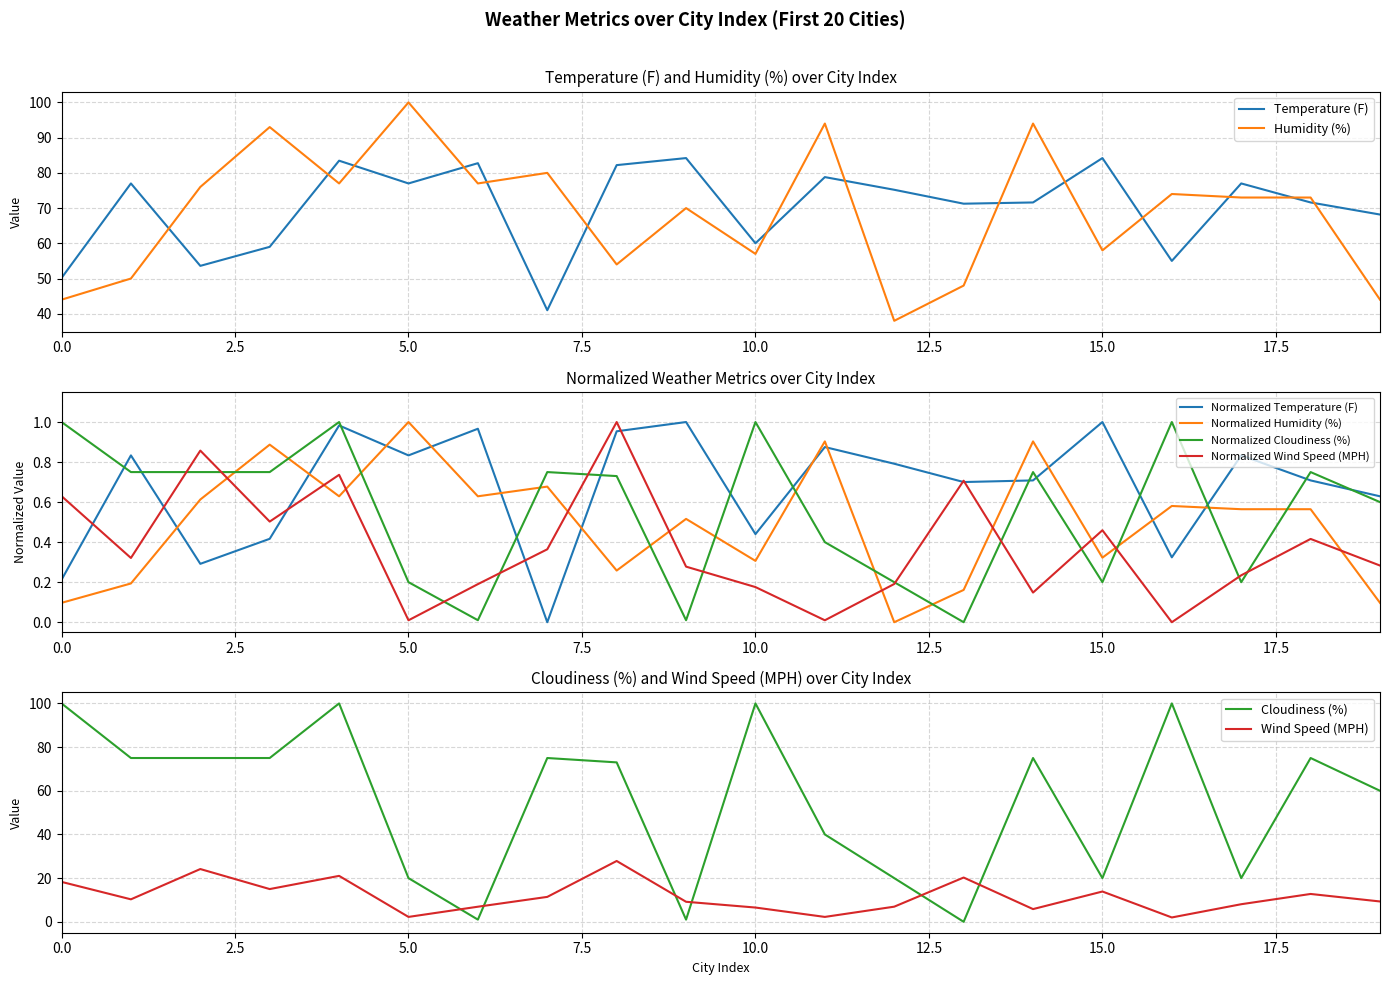

Where is Wind Speed (MPH) nearest to the value 0?

16